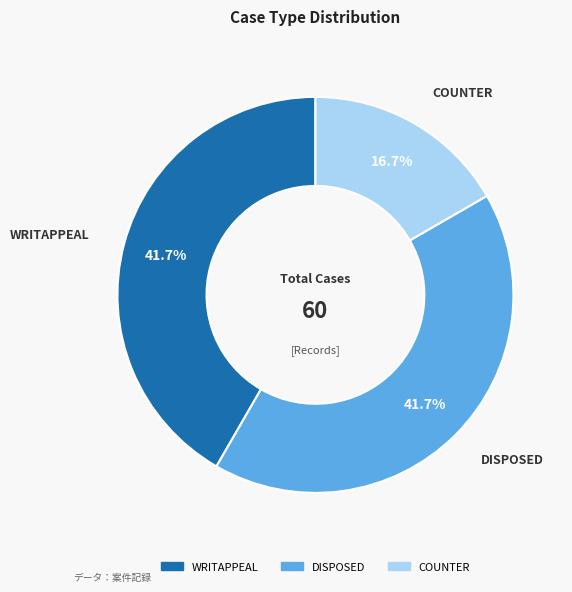

Count the number of slices in the pie.

3